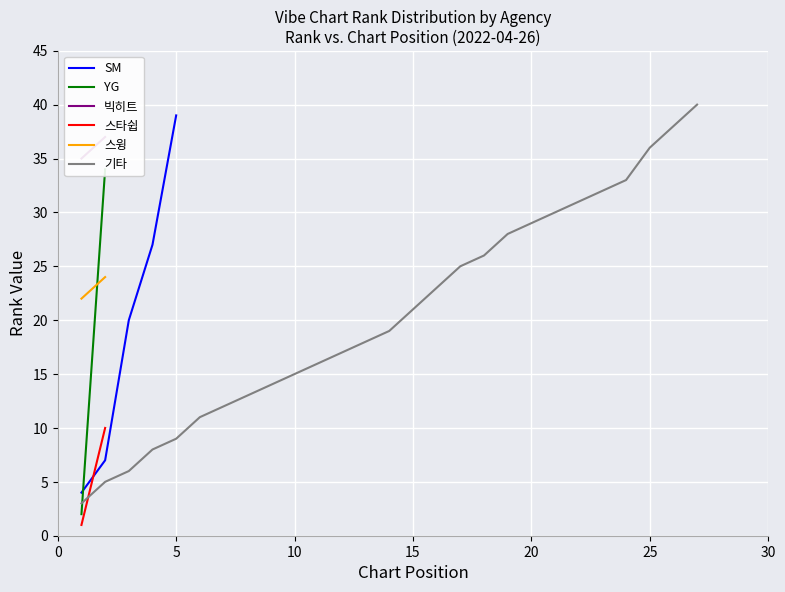

True or false: Top 10 Avg Rank (Vibe) has more than 0 interior local peaks.

False